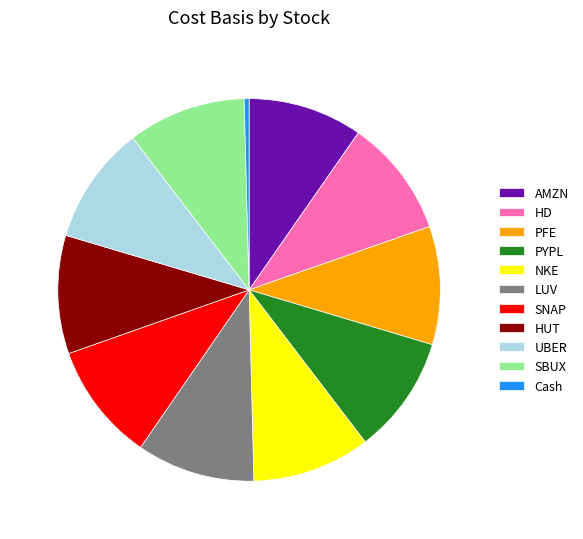

What is the ratio of the value at AMZN to the value at HD?

1.0